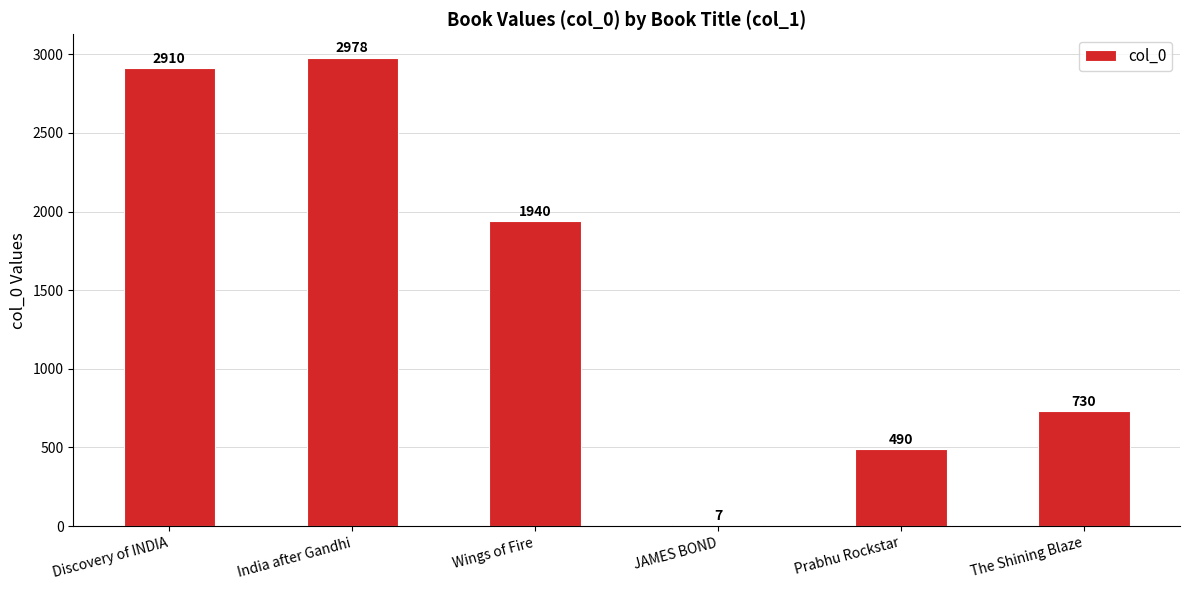

Which label corresponds to the largest value in the chart?

India after Gandhi